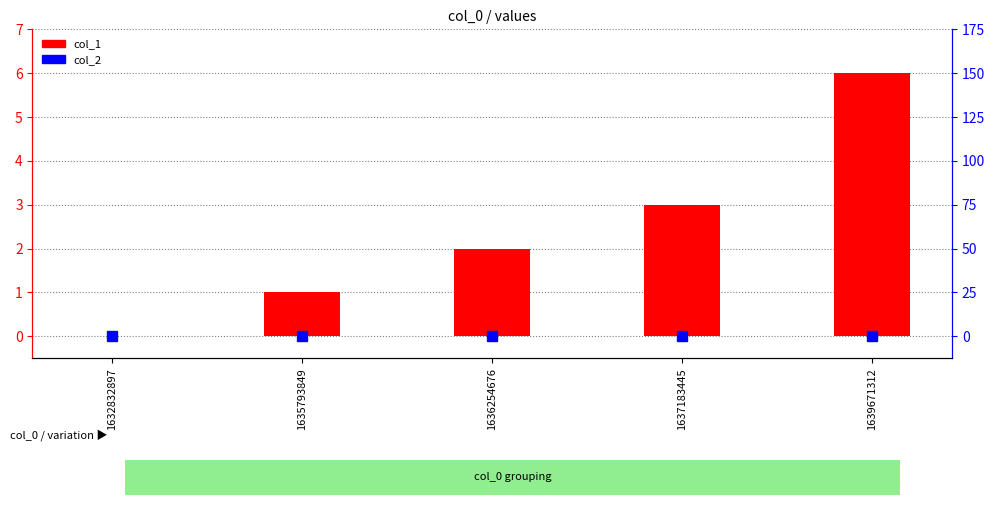

At which label is col_2 closest to 0?

1632832897